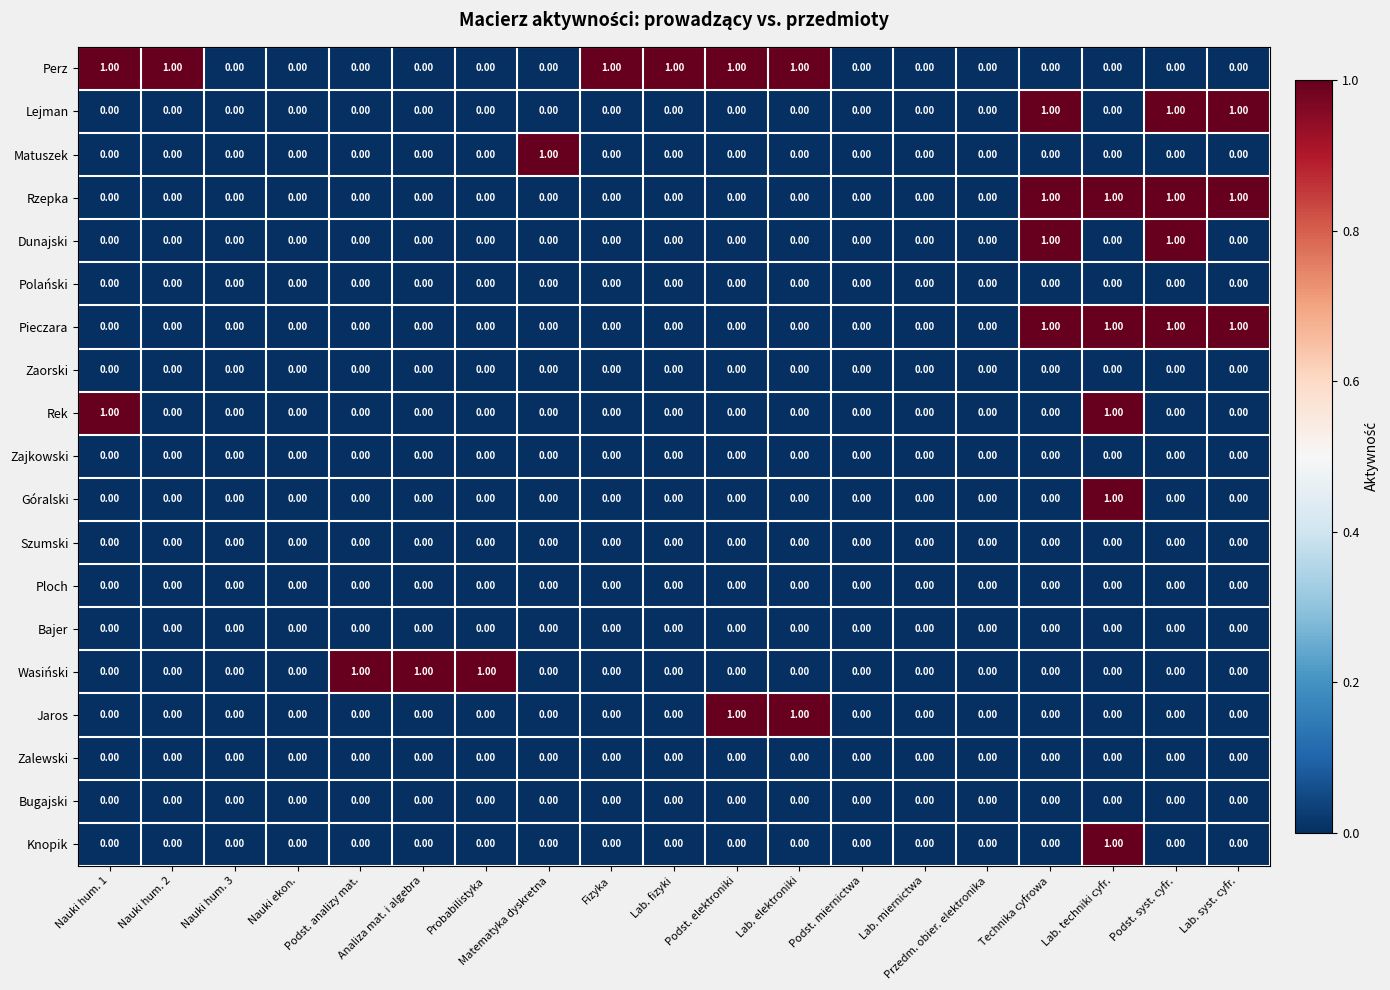

How many values in the Rzepka series exceed 0?

4